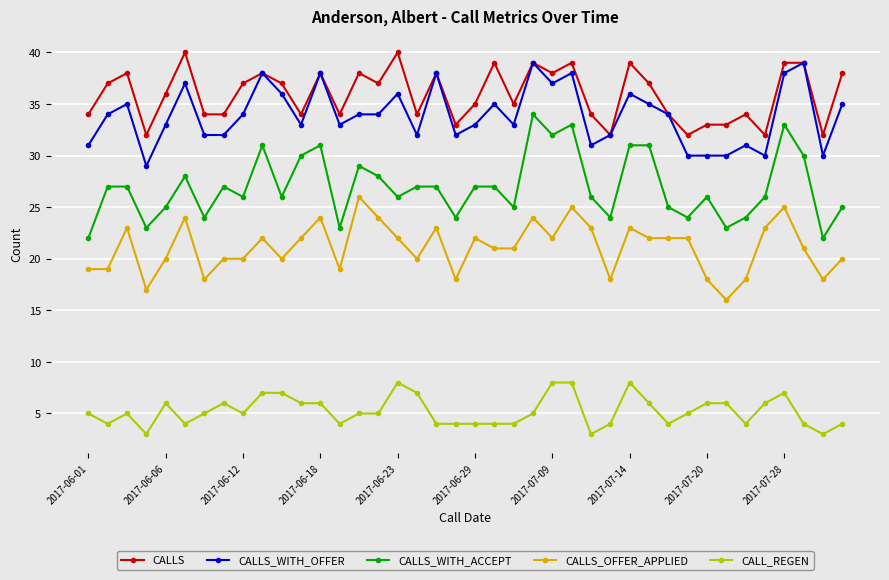

Which series has the largest range (max minus min)?

CALLS_WITH_ACCEPT